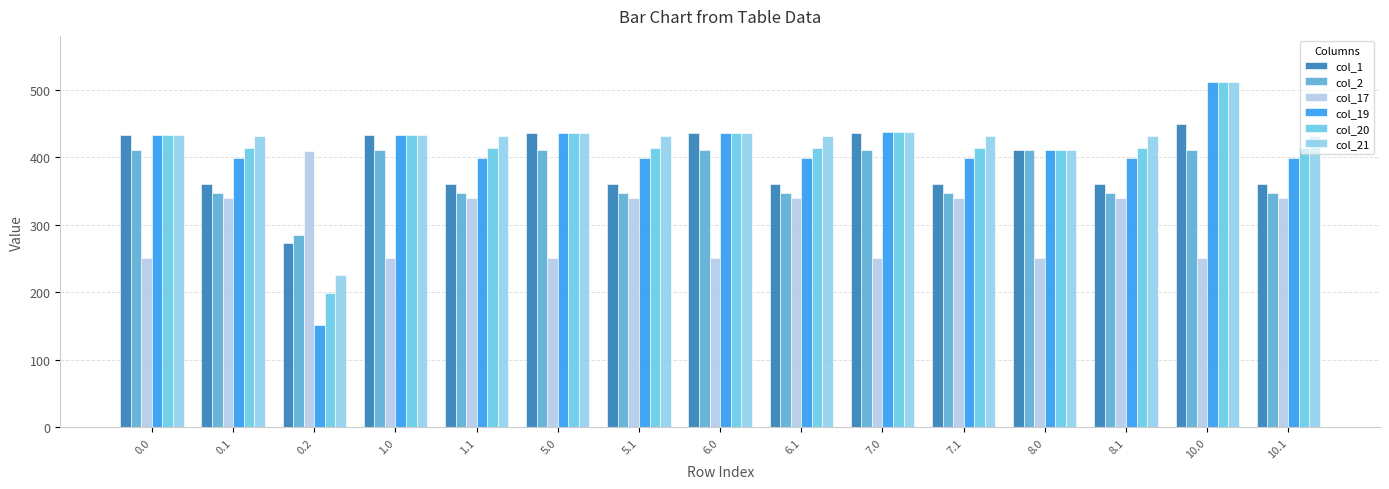

Which series has the largest total across all categories?

col_21